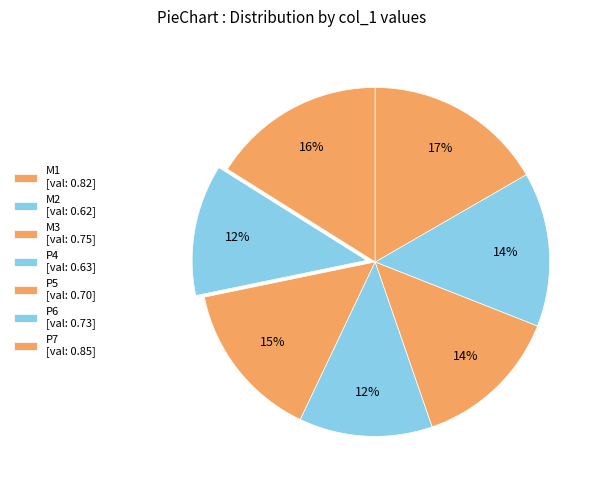

Count the number of slices in the pie.

7